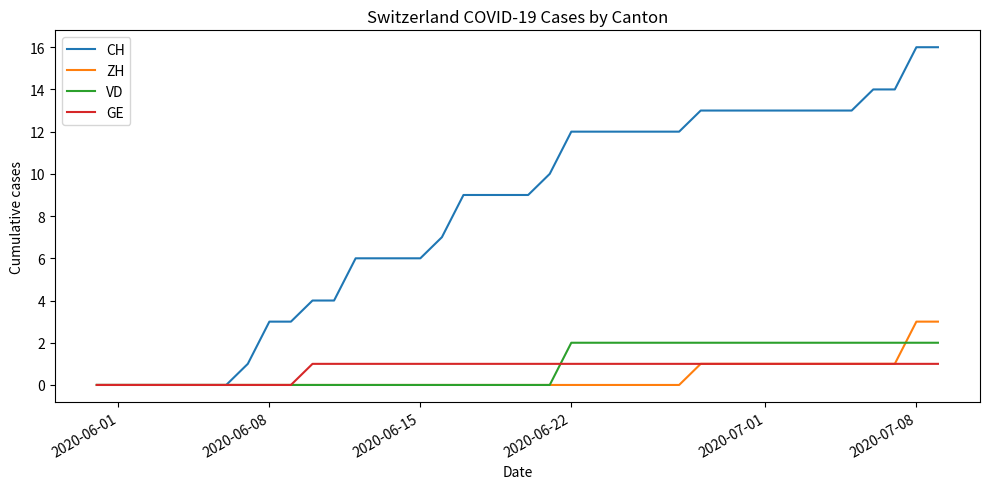

Which series has the largest total across all categories?

CH